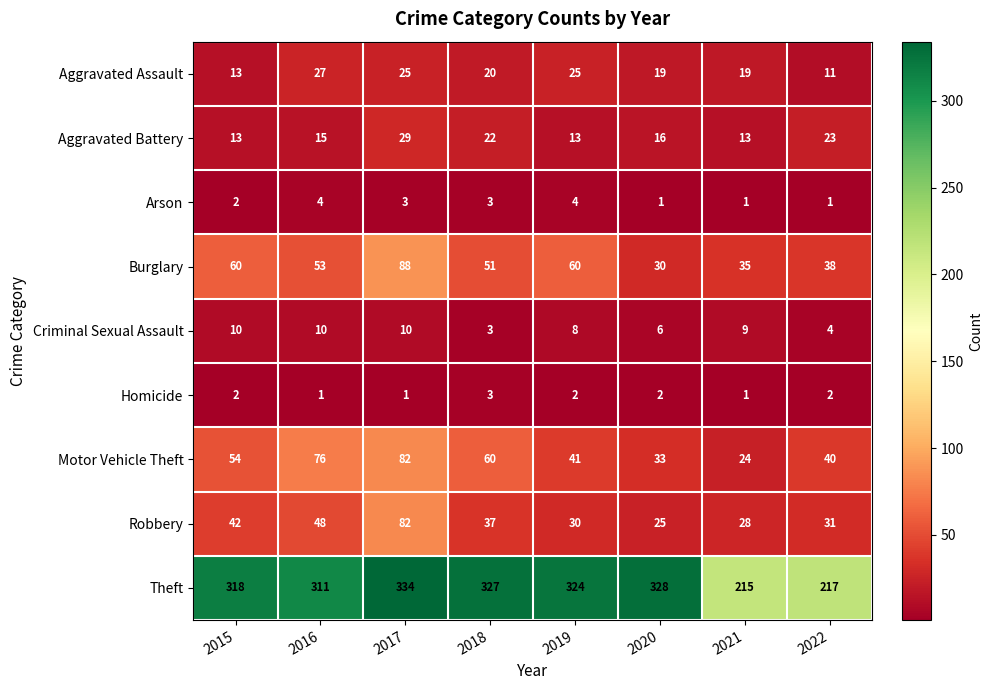

What is the total value across all series at 2022?

367